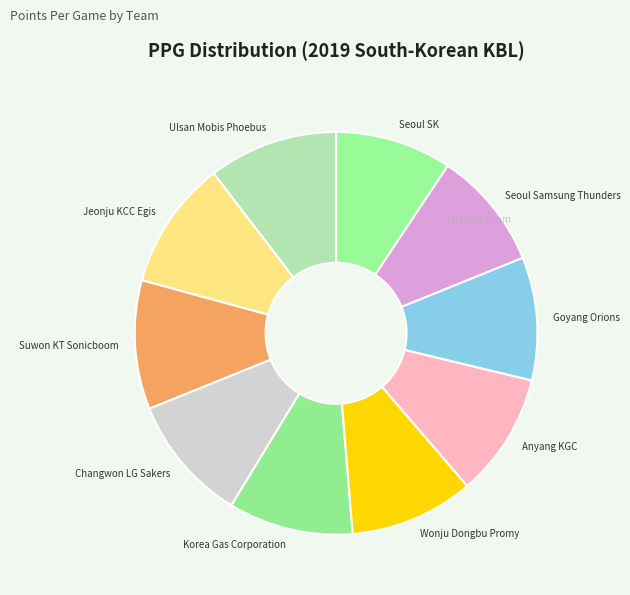

Approximately how many times larger is the value at Ulsan Mobis Phoebus compared to Goyang Orions?

1.1